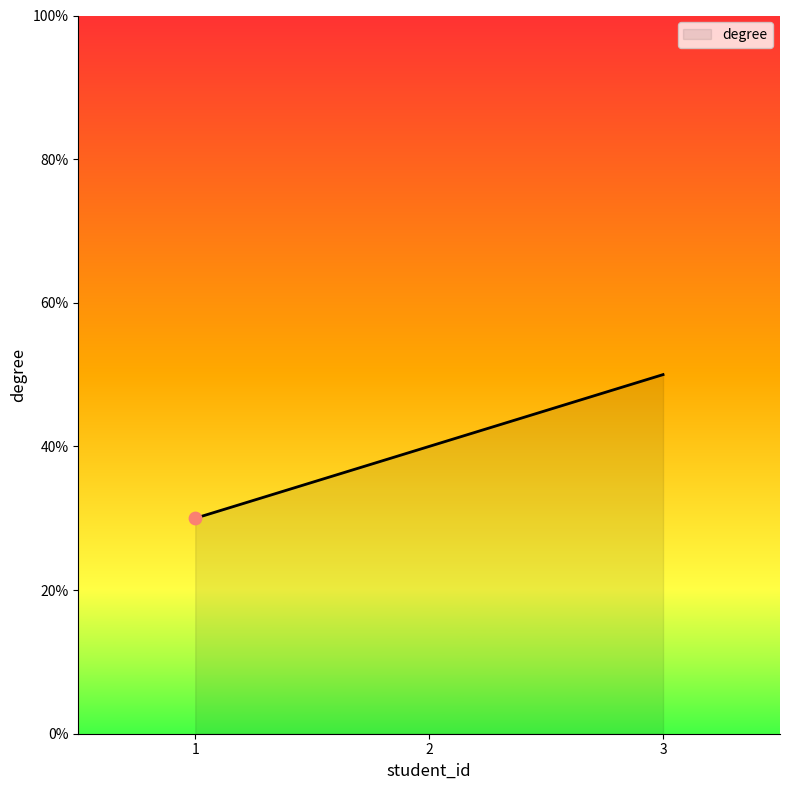

What is the ratio of the value at 1 to the value at 3?

0.6